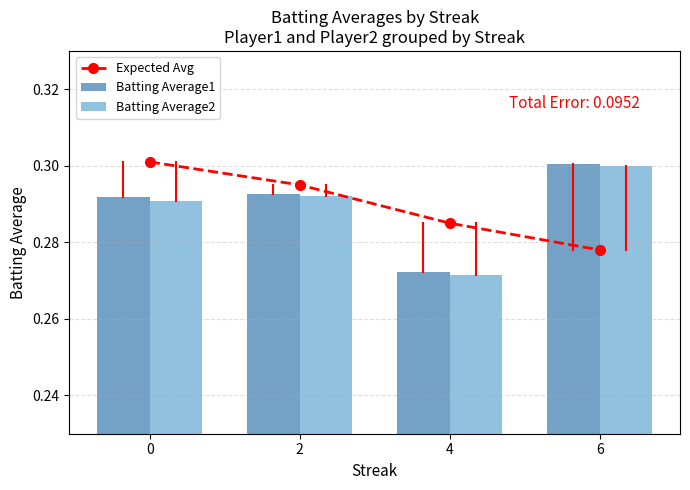

What are all the series names shown in the legend?

Expected Avg, Batting Average1, Batting Average2